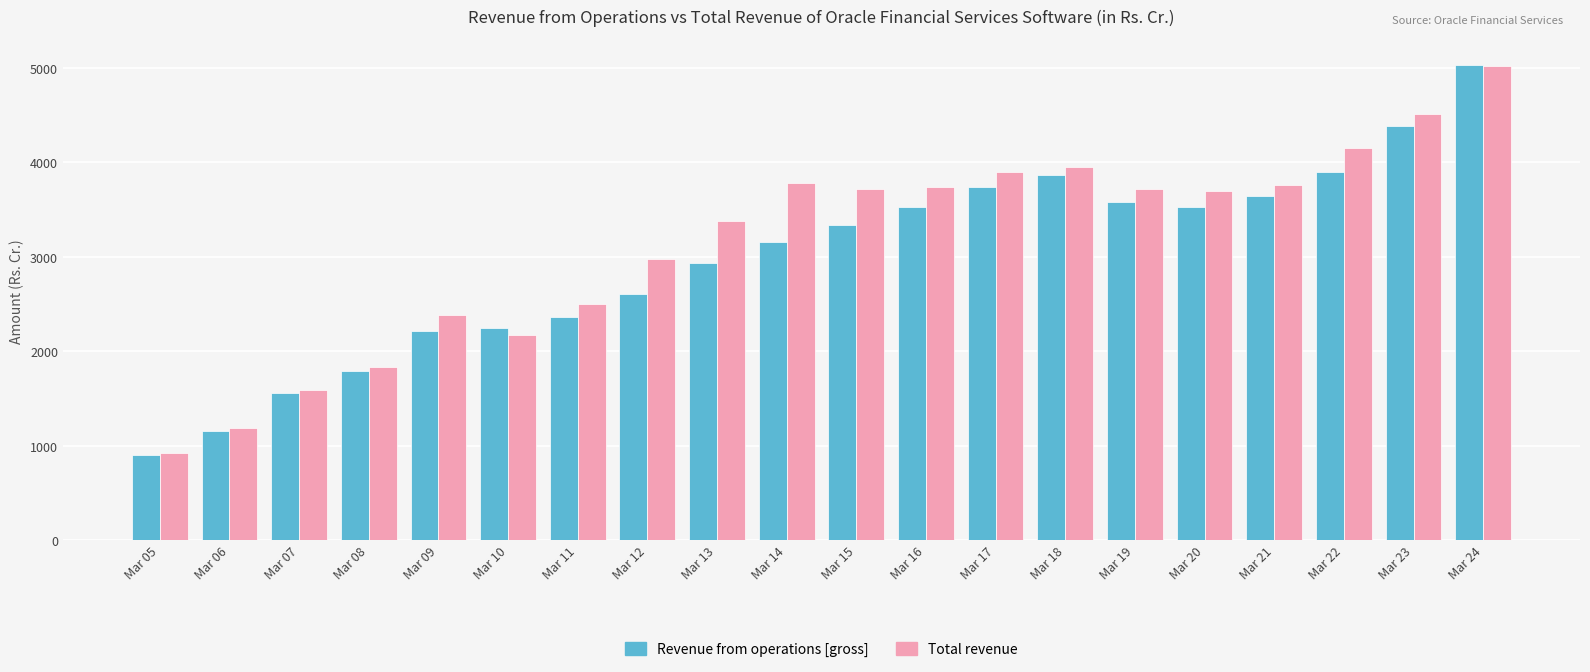

At which category is the sum across all series the highest?

Mar 24